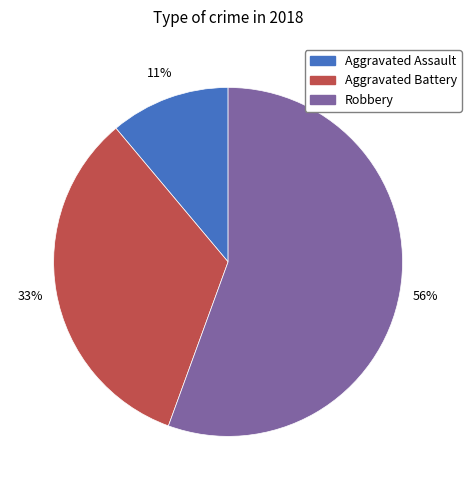

Is there a majority slice in this chart?

Yes